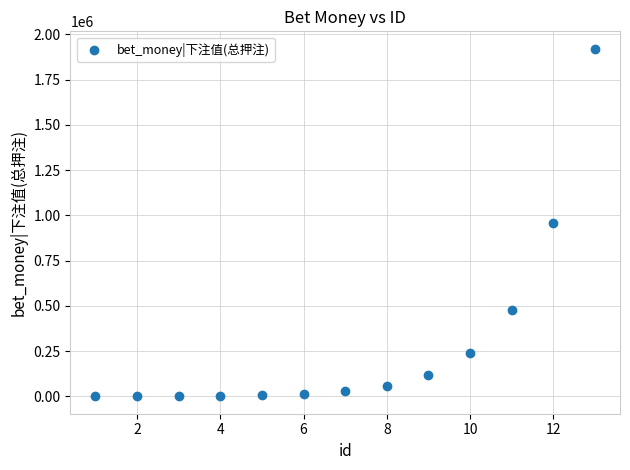

What is the range of Y values (max minus min)?

1919500